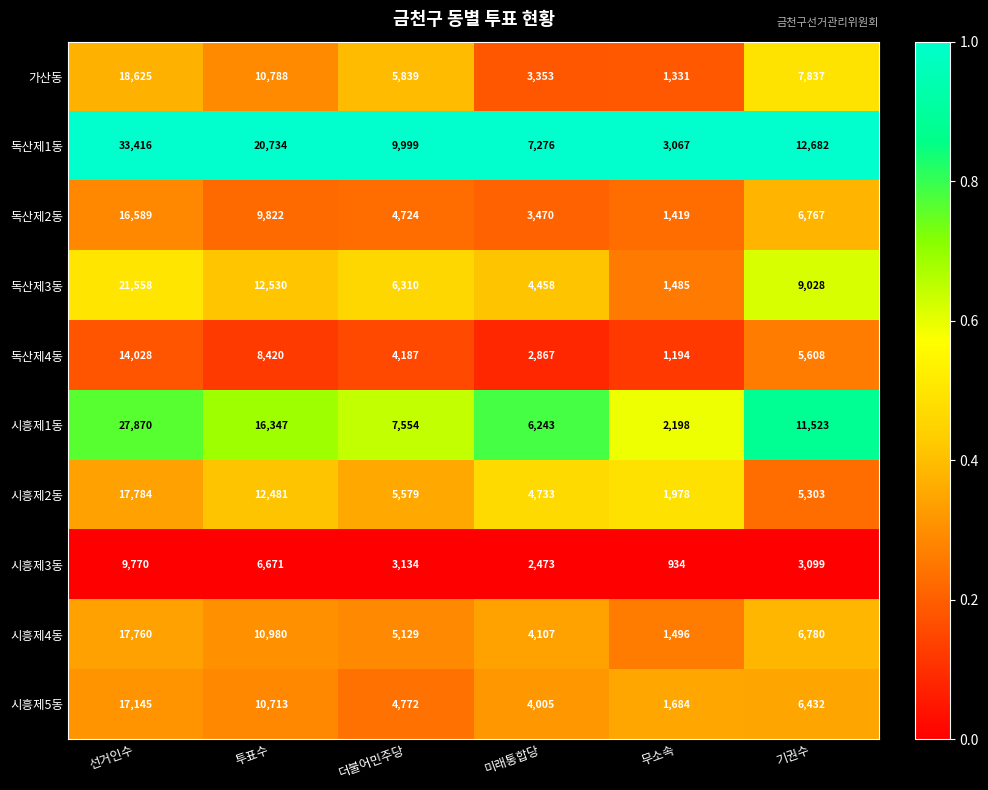

What is the smallest value displayed?

934